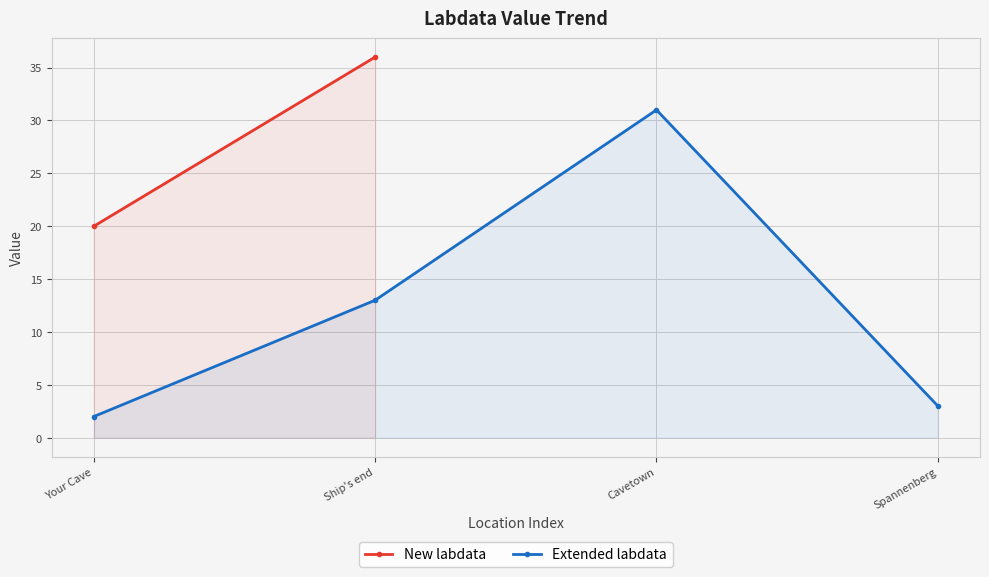

True or false: the data shows 13 at Ship's end.

True